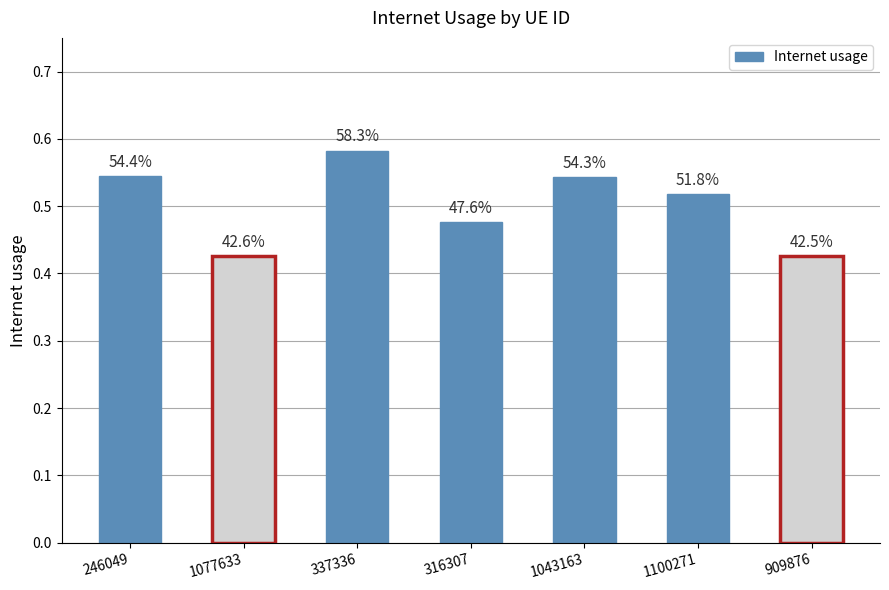

Are the bars horizontal?

No